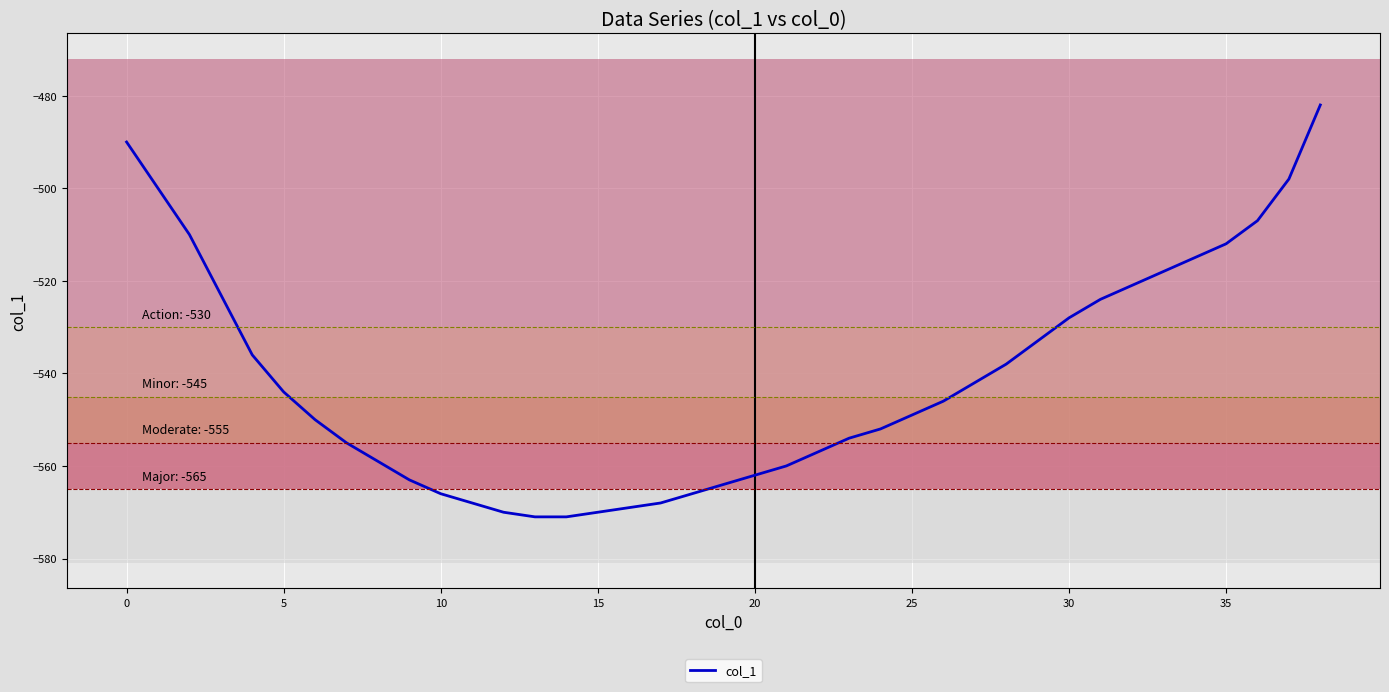

What is the minimum value shown in the chart?

-571